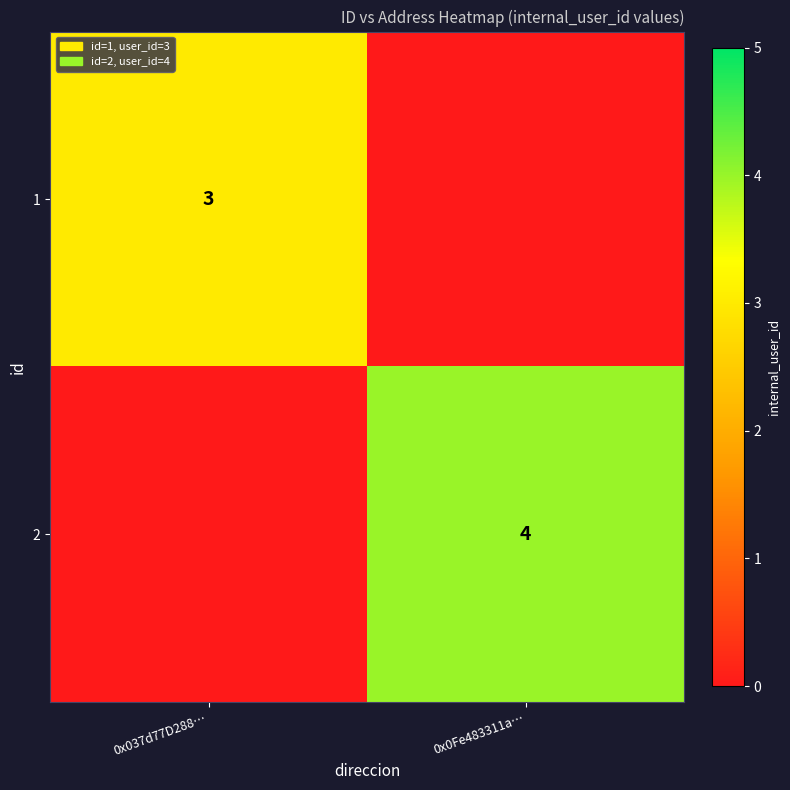

True or false: 1 has a value of 3 at 0x037d77D288….

True